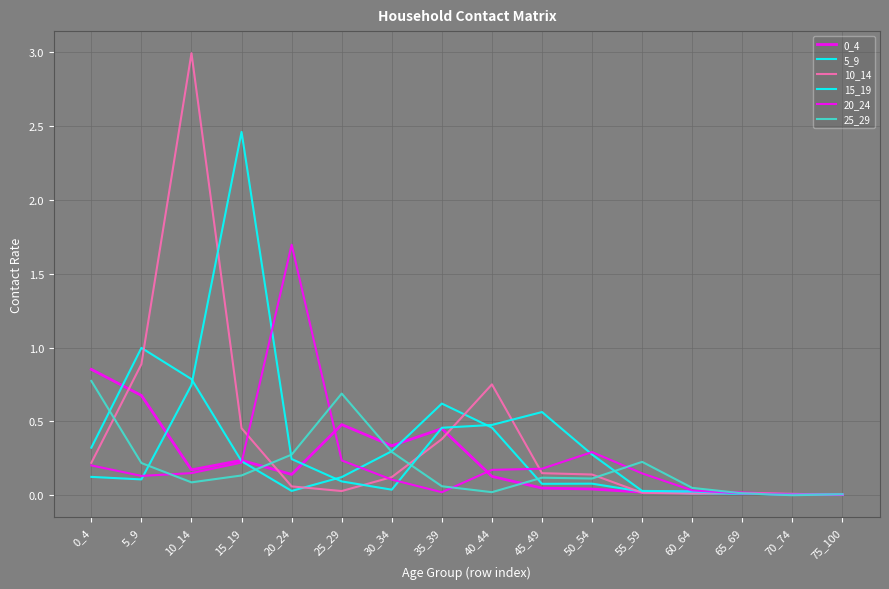

Does the chart have visible grid lines?

Yes